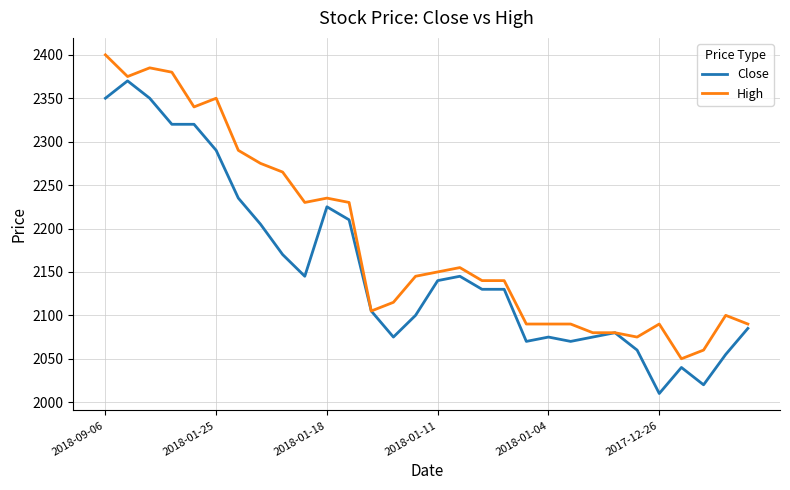

Rank the series by their average value, from lowest to highest.

Close, High